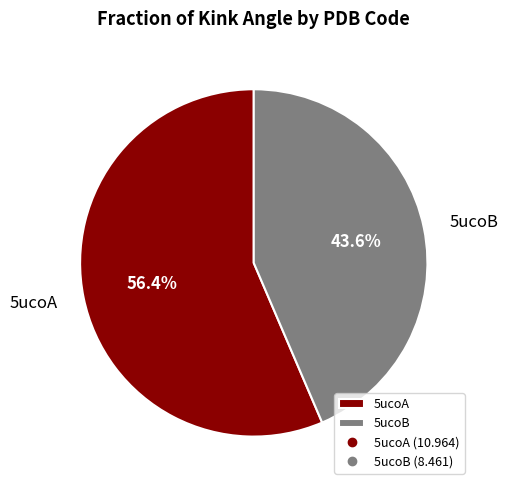

Which slice is the largest?

5ucoA